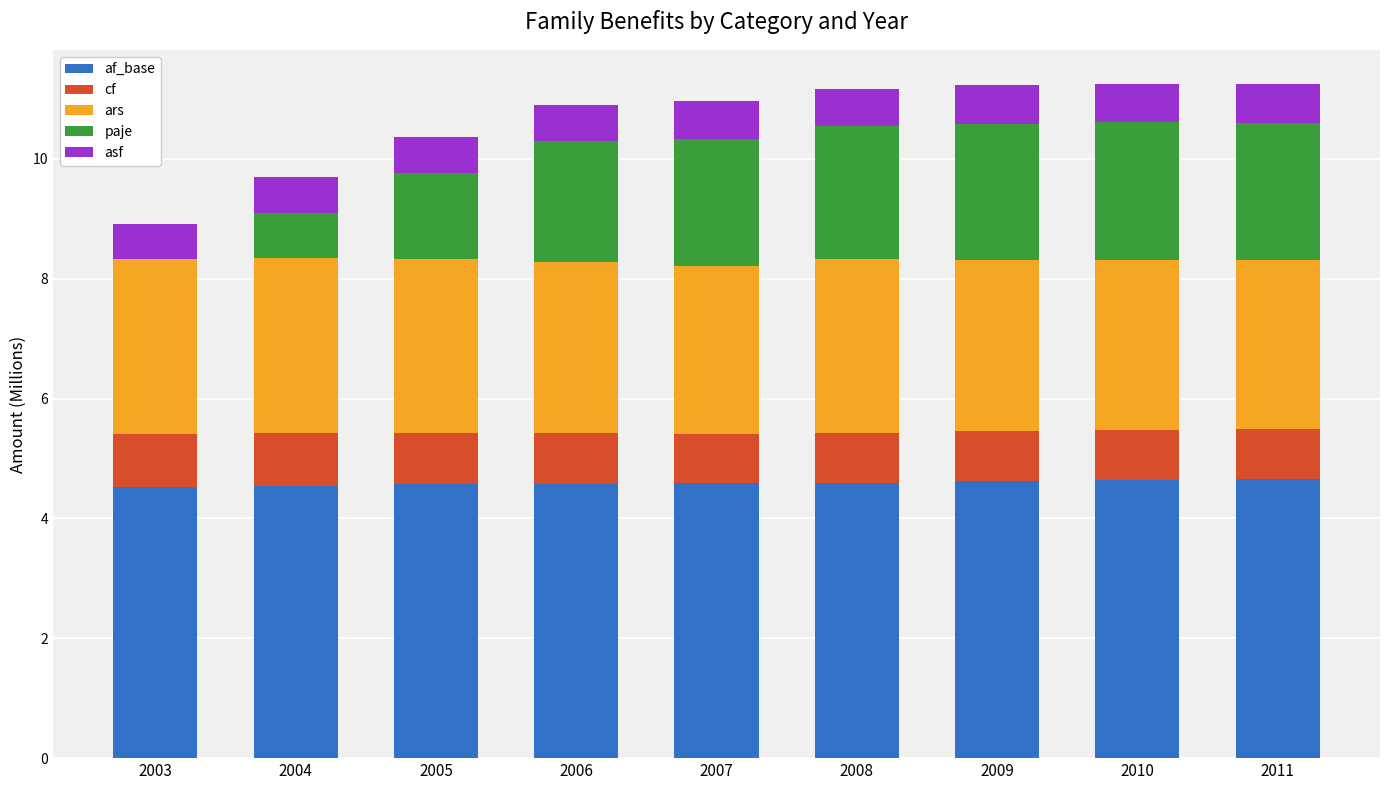

Are the bars horizontal?

No